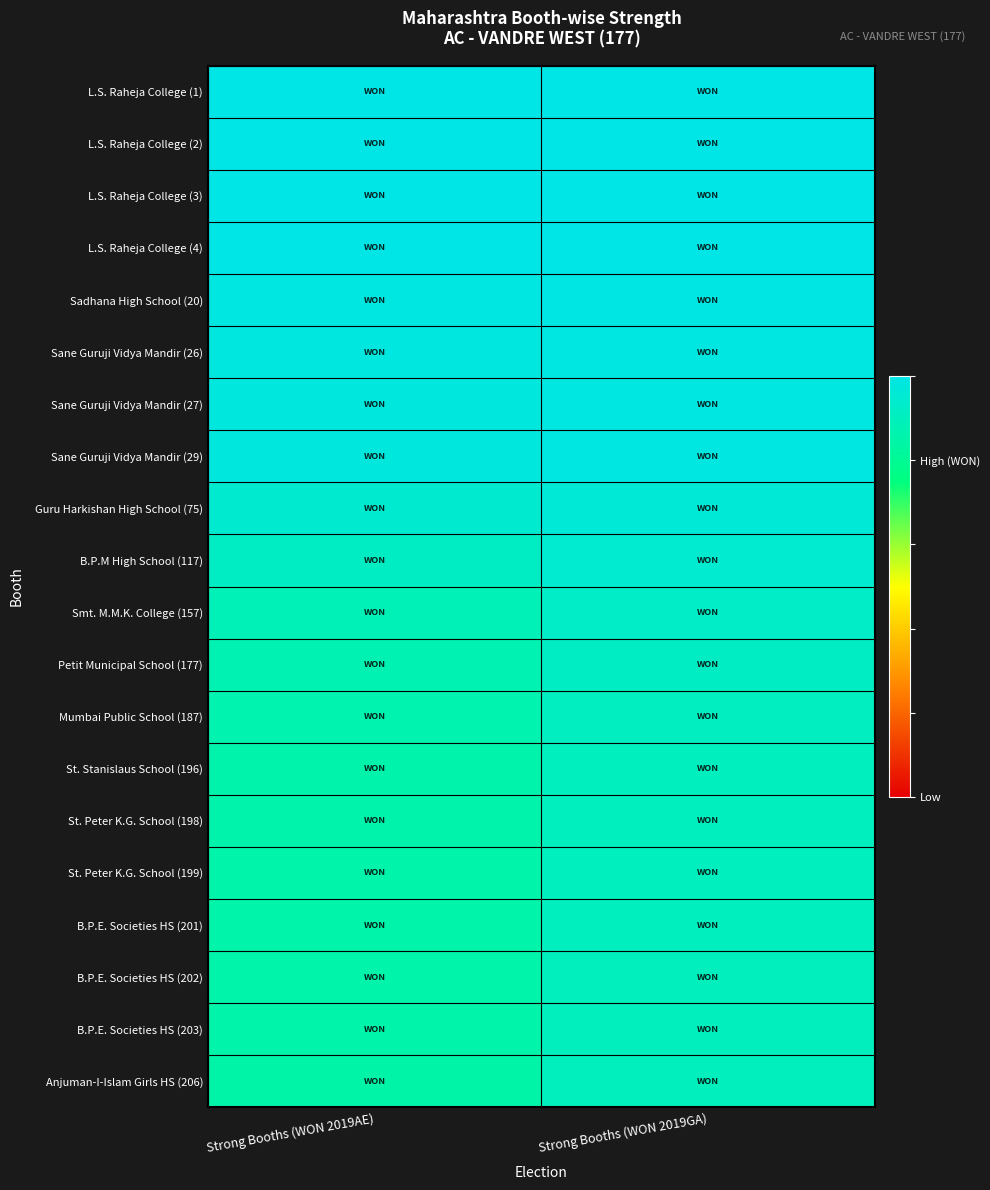

How many categories are shown in the chart?

2